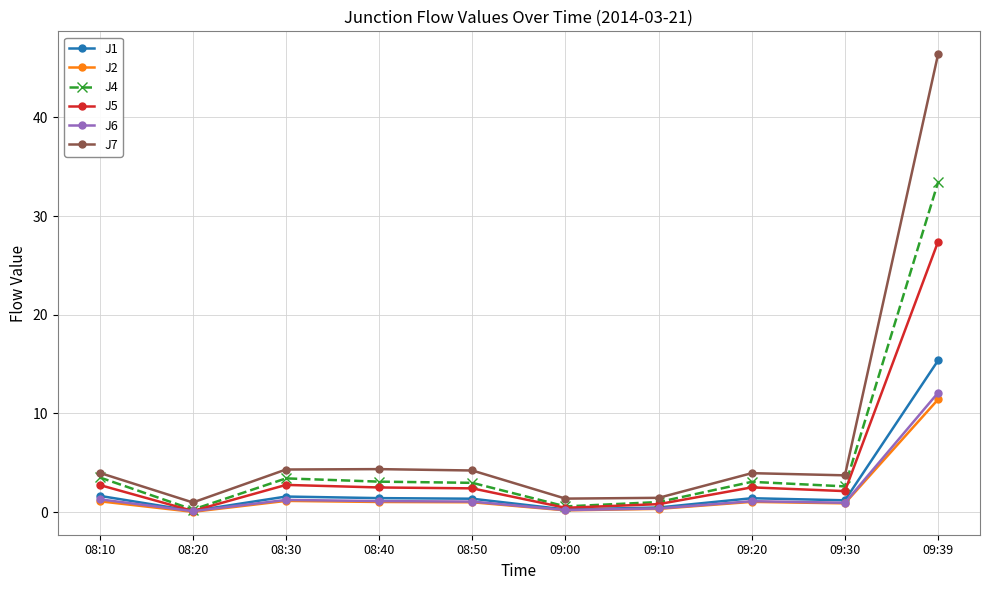

Which label corresponds to the largest value in the chart?

09:39